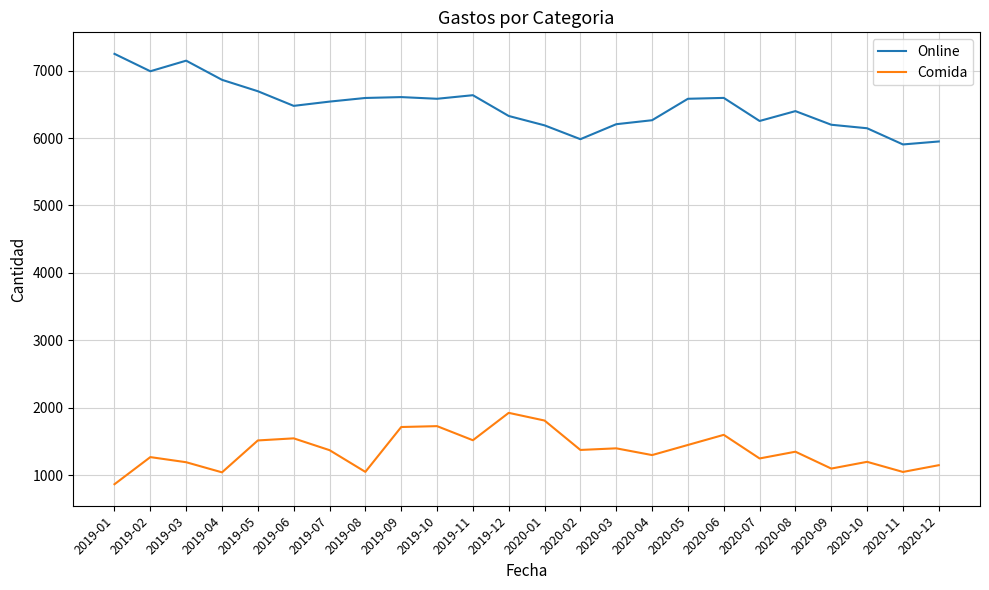

What is the difference between the Online values at 2019-02 and 2019-09?

383